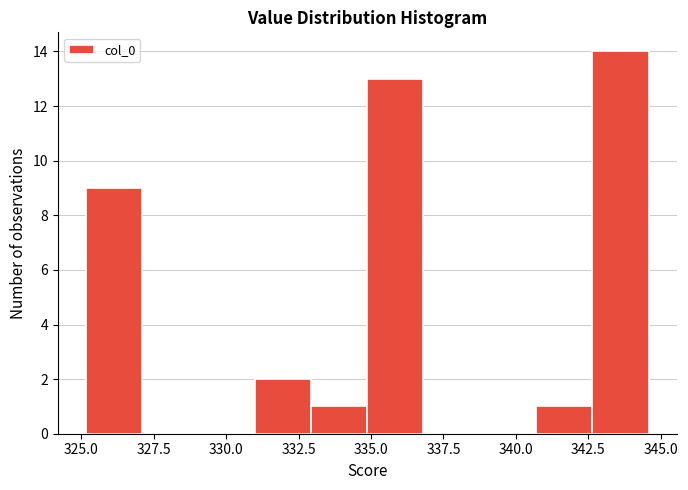

Around what value on the x-axis is the tallest bar? Give the approximate position of its centre, as read against the axis.

343.5